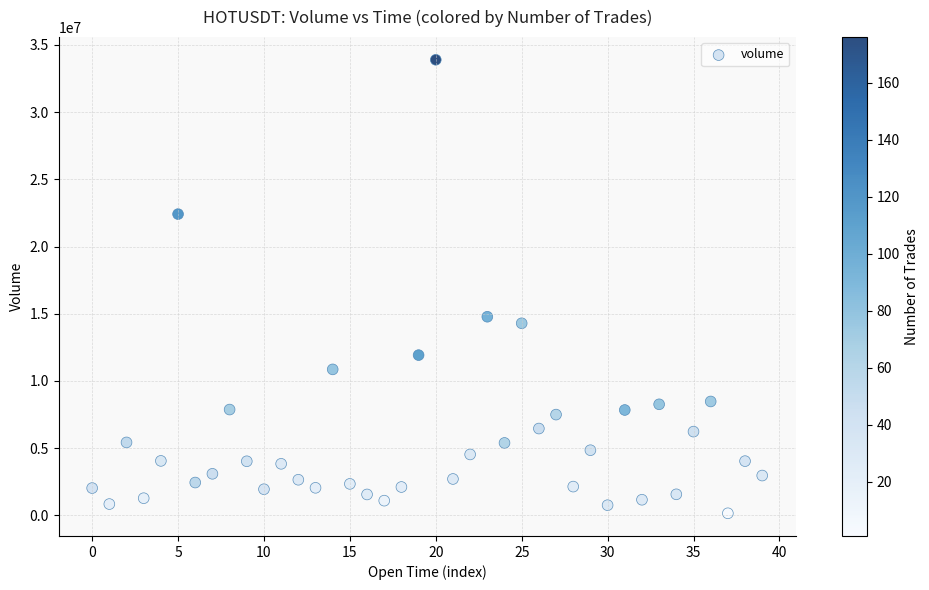

What is the range of Y values (max minus min)?

33751330